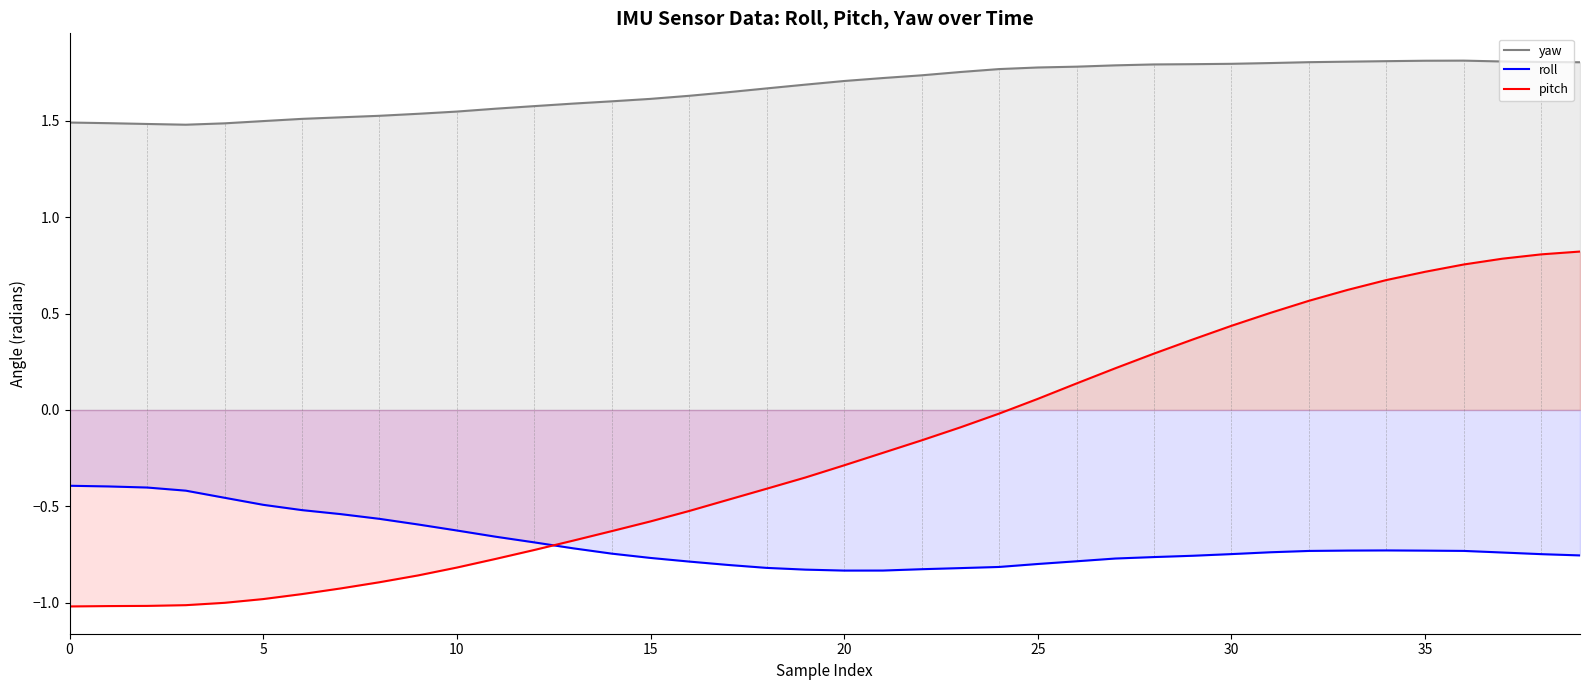

At which label does yaw reach its peak?

36